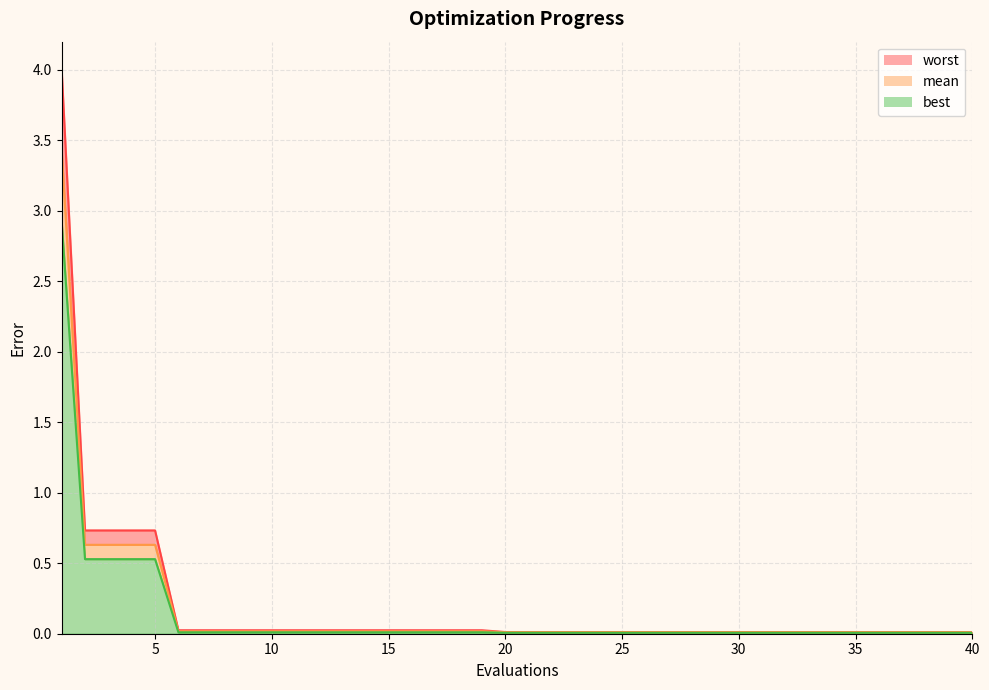

True or false: worst and best cross at least once.

False